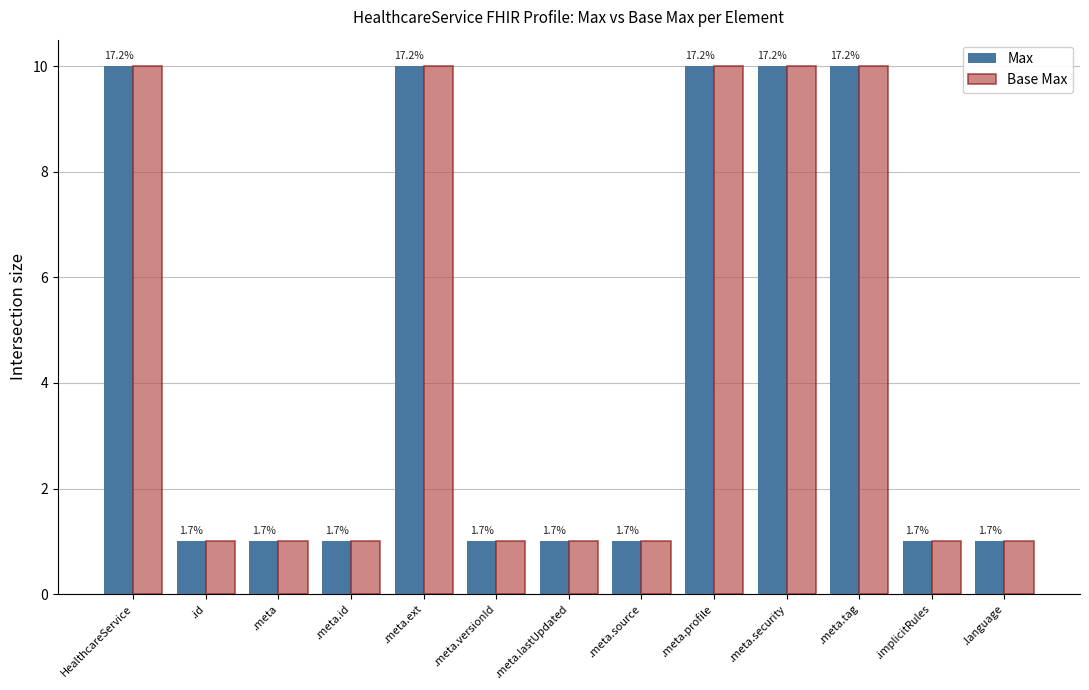

Count the Base Max values in the range 1 to 10.

13